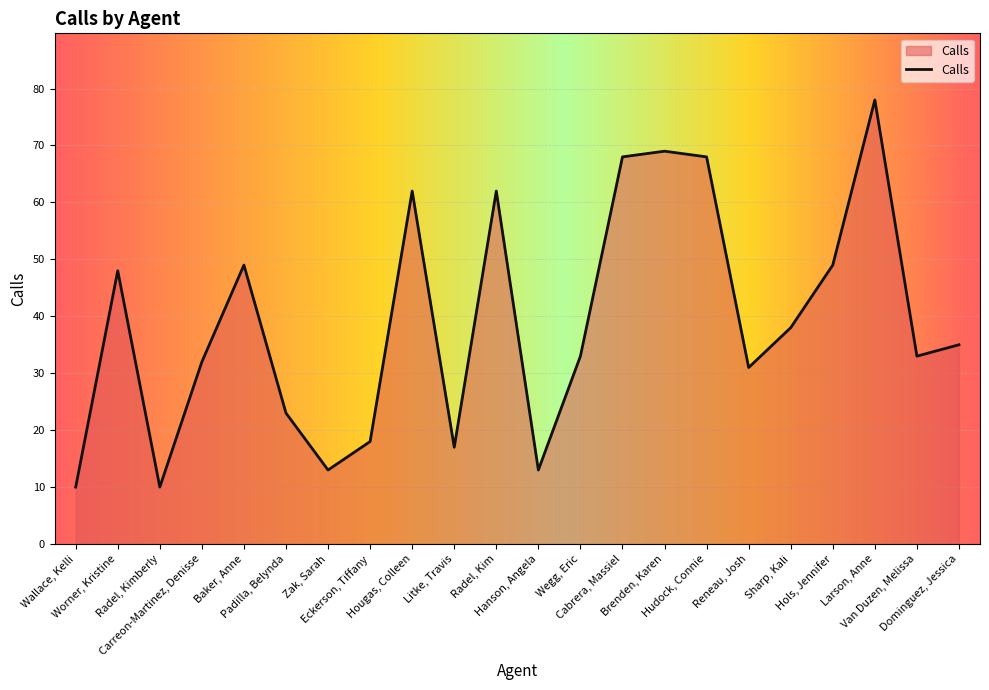

What is the smallest value displayed?

10